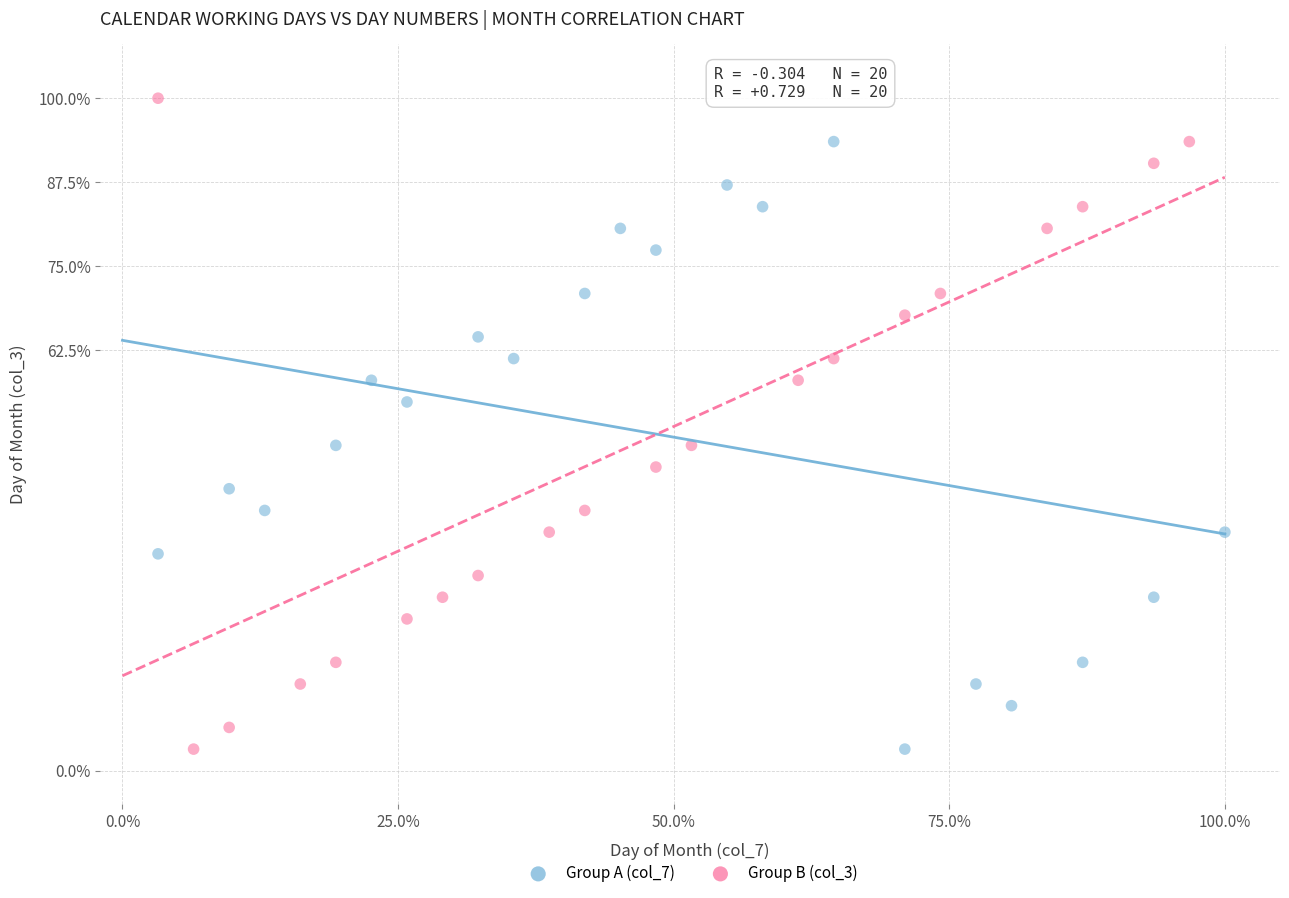

What are all the series names shown in the legend?

Group A (col_7), Group B (col_3)